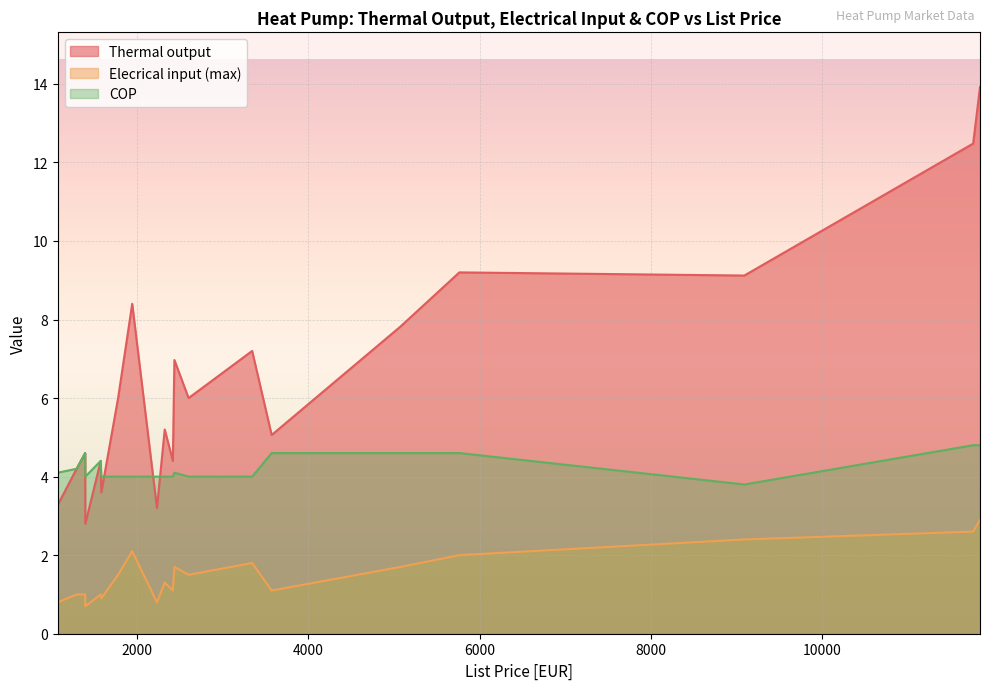

What is the difference between the maximum and minimum values in the Elecrical input (max) series?

2.2